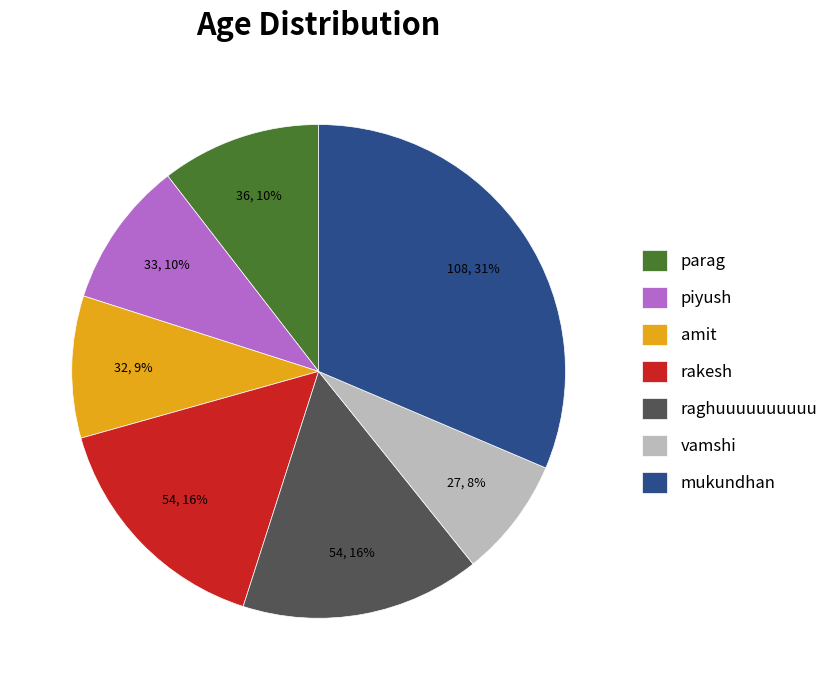

How many slices are in this pie chart?

7